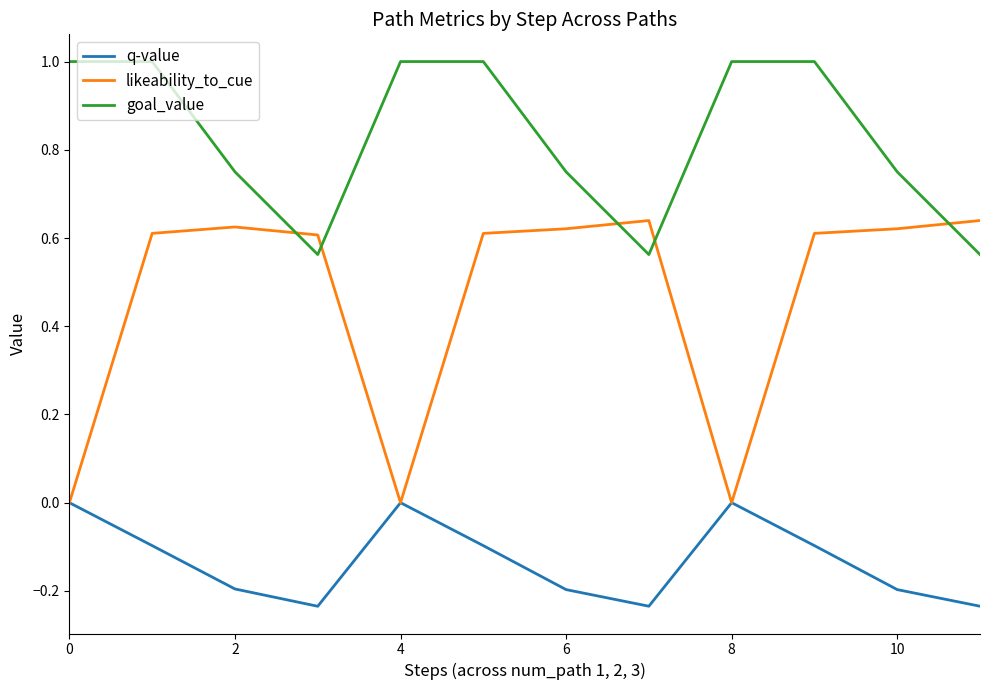

What is the maximum value for goal_value?

1.0